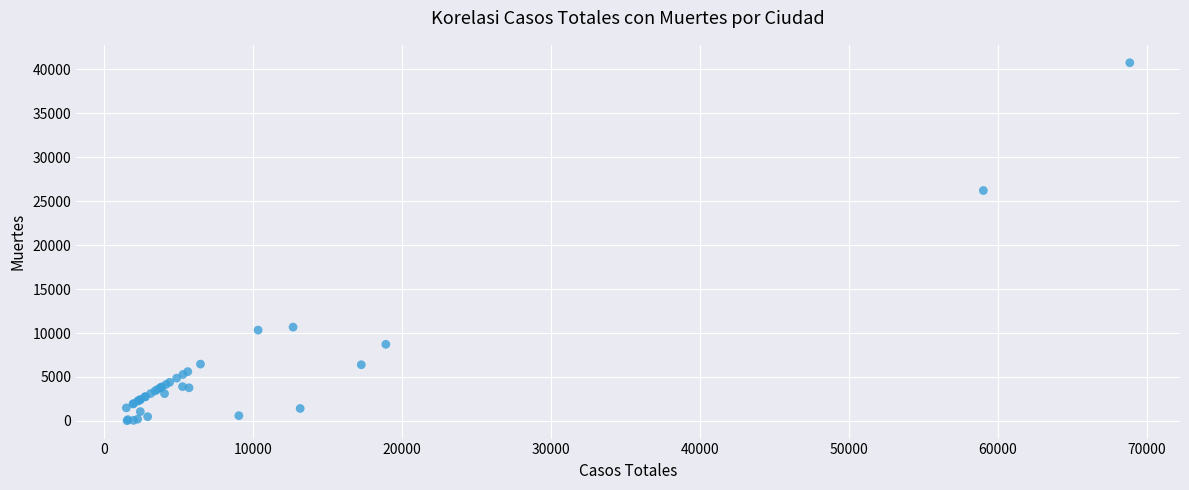

What Y value in the scatter plot is closest to 20383?

26203